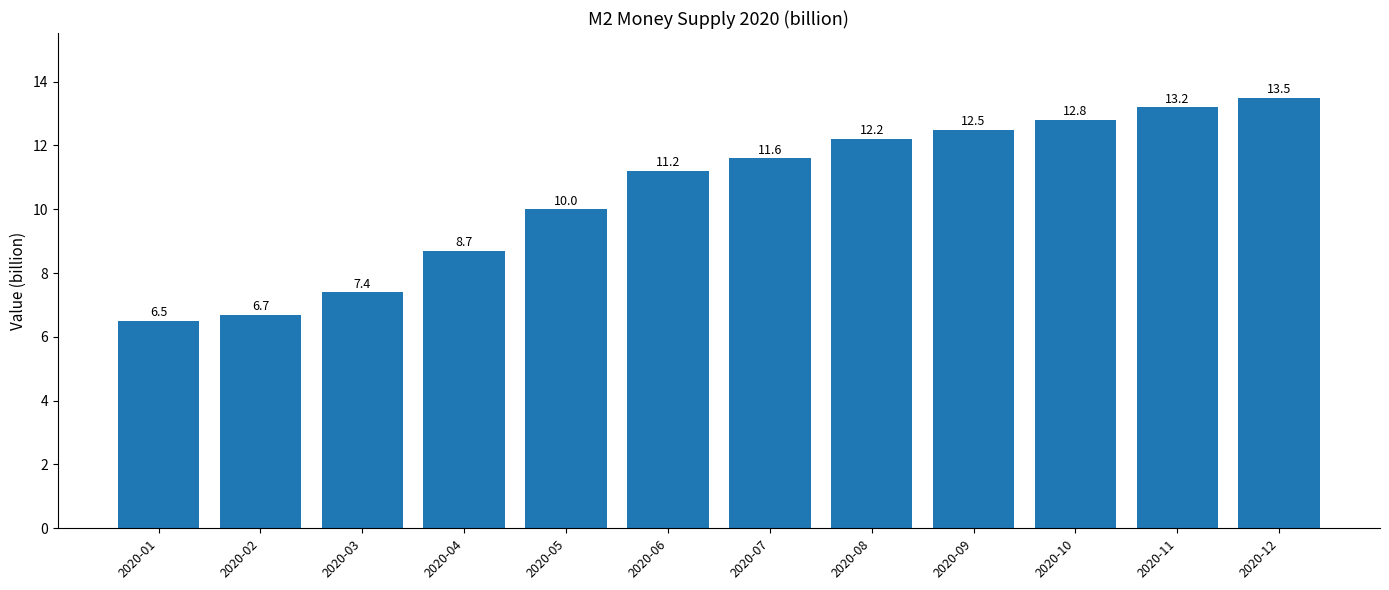

Which category has the highest value across all series?

2020-12